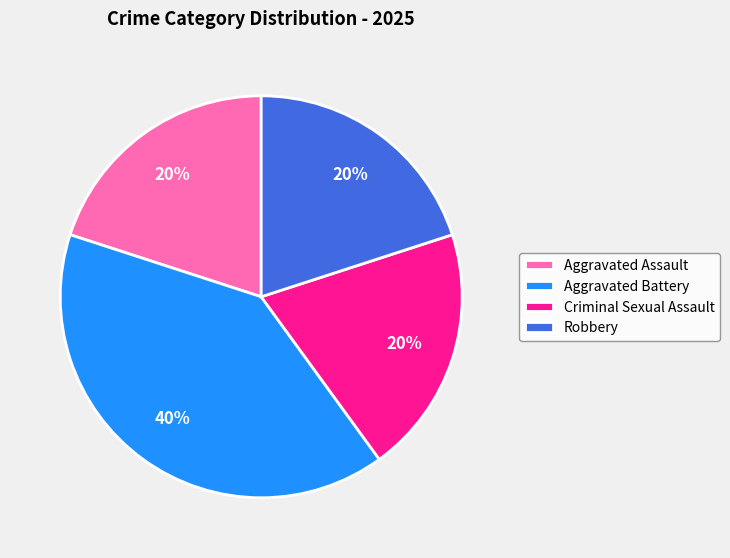

Do Aggravated Battery and Aggravated Assault together represent more than half of the pie?

Yes